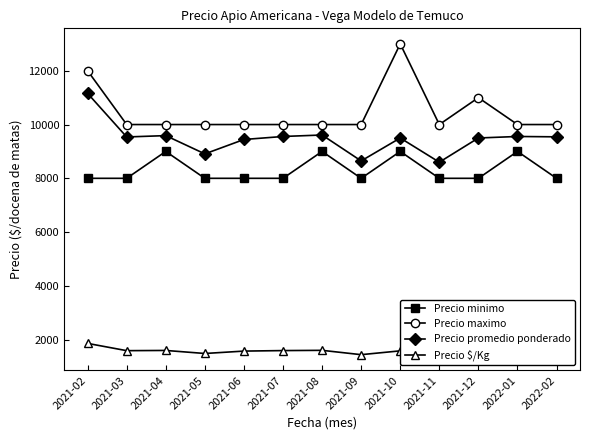

The value of Precio minimo at 2021-12 is 8000. True or false?

True